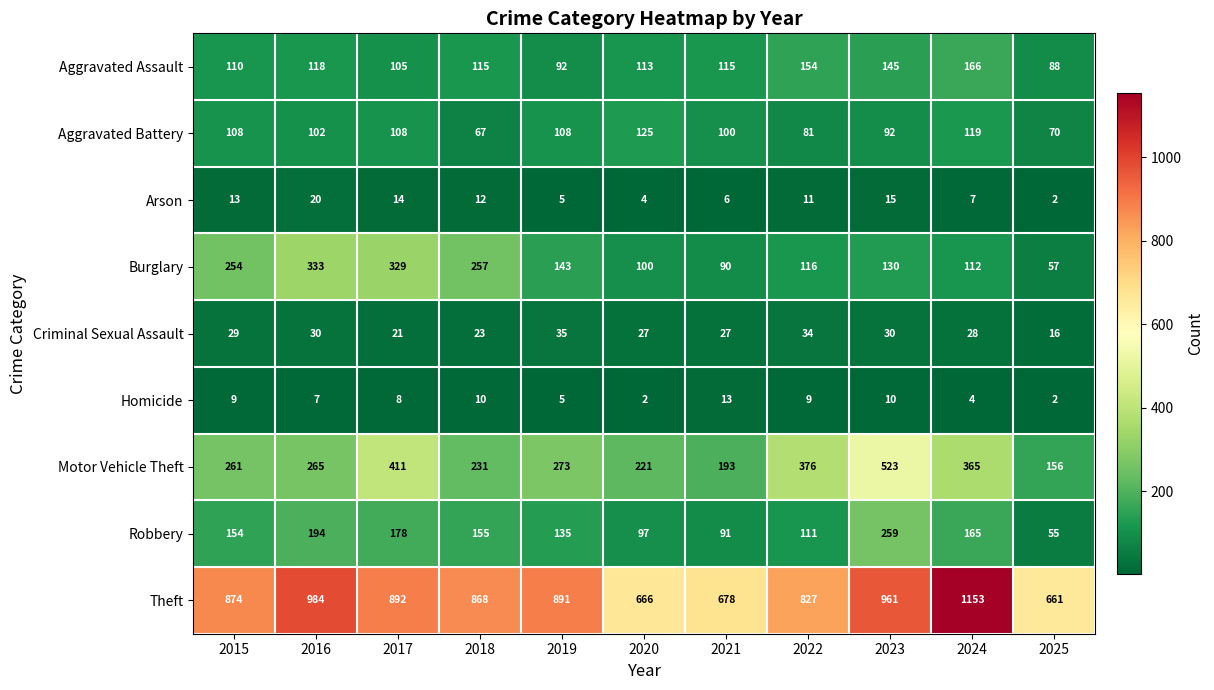

Which series has the widest spread of values?

Theft